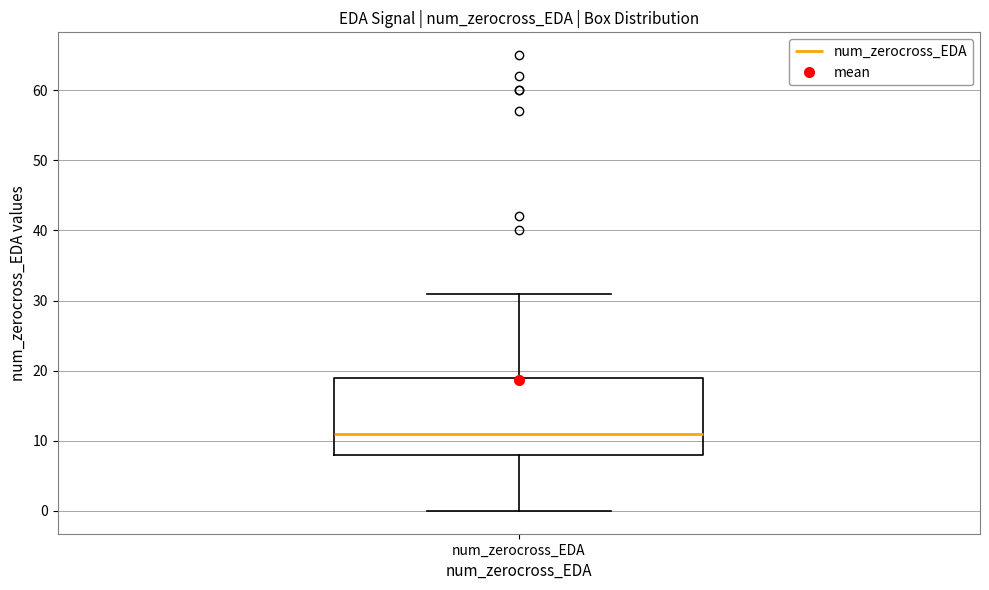

Where does the upper whisker of the box for num_zerocross_EDA end on the y-axis? The values are not printed on the chart, so give them approximately, as read against the axis.

31